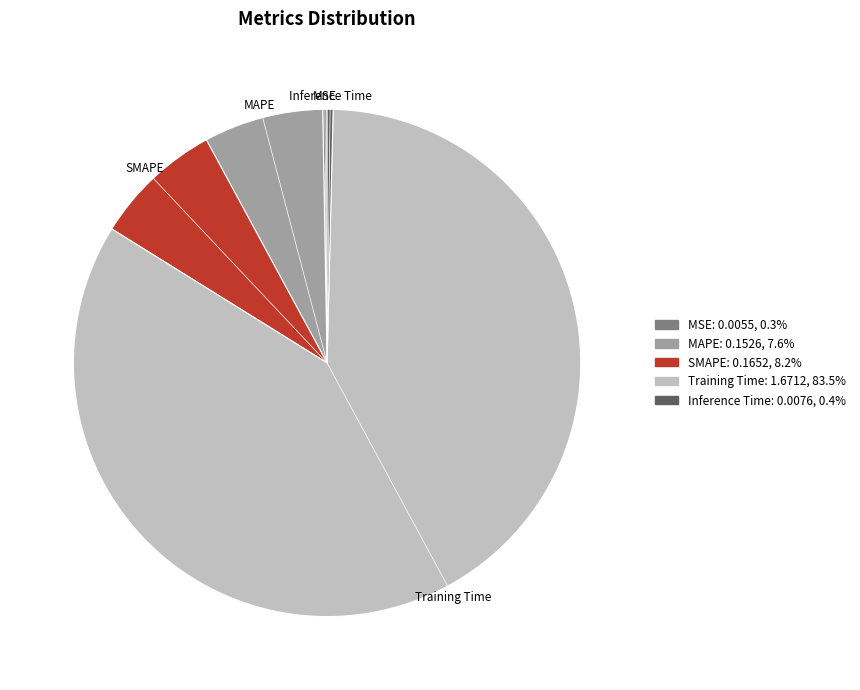

Do Training Time and SMAPE together represent more than half of the pie?

Yes